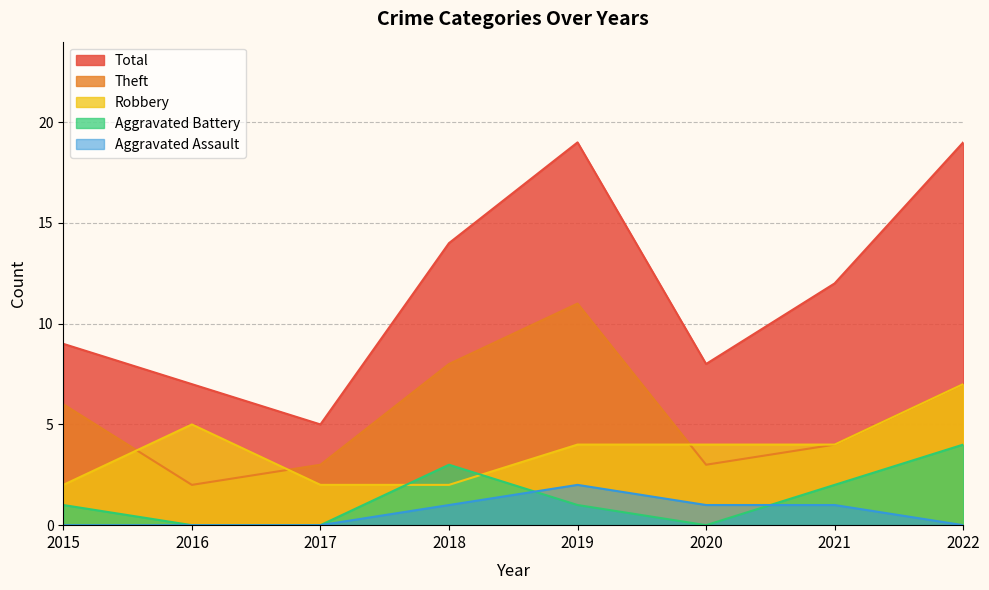

What is the approximate value of Robbery at 2019?

4